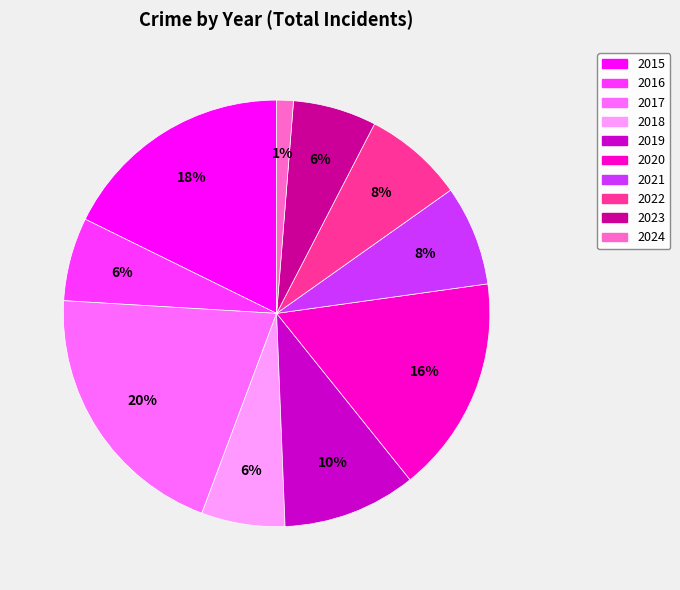

To the nearest percent, what is the difference between the largest and smallest slice percentages?

19%